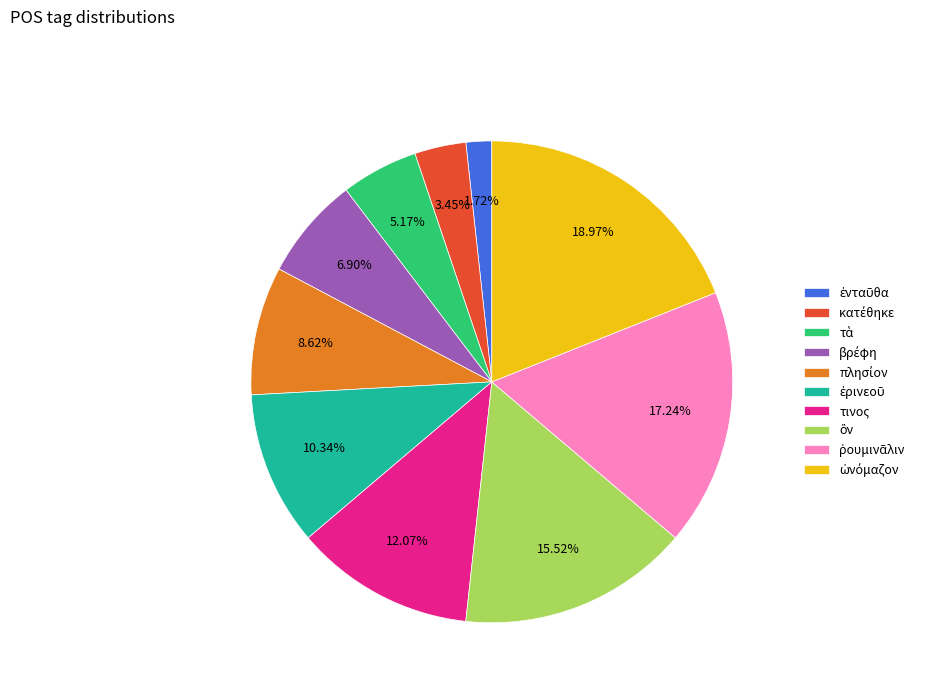

Is there a majority slice in this chart?

No